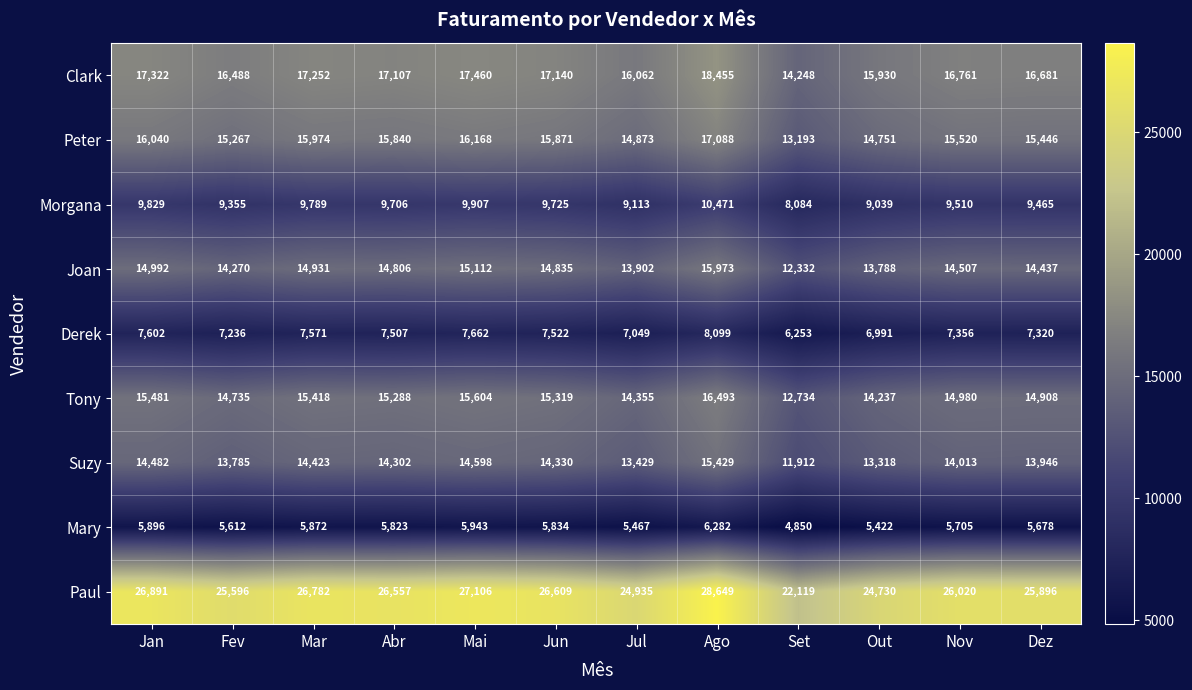

At which label is Peter closest to 15140?

Fev